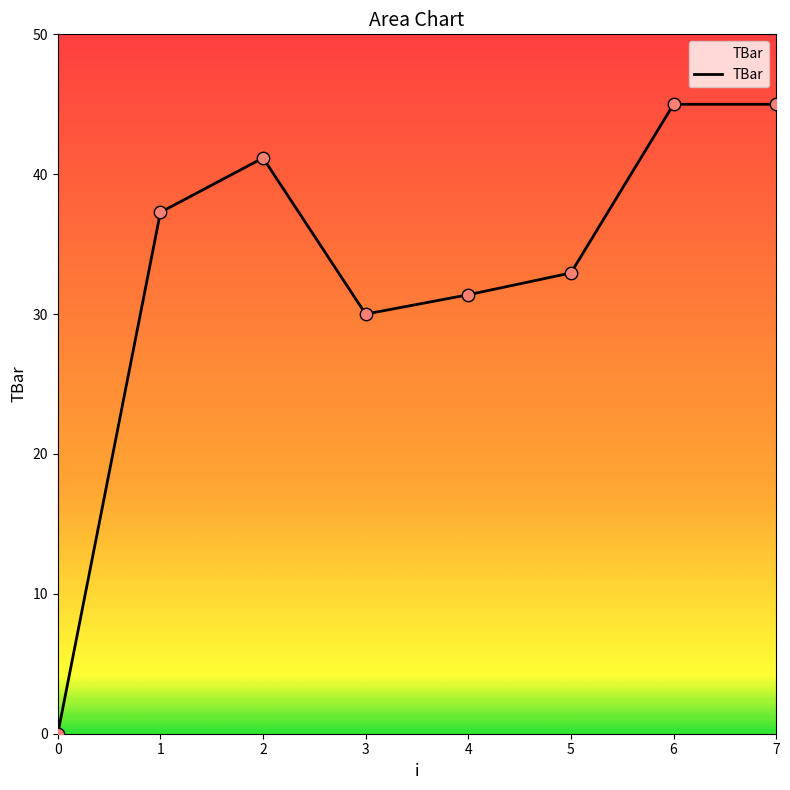

What is the change in value from 3 to 6?

+15.0